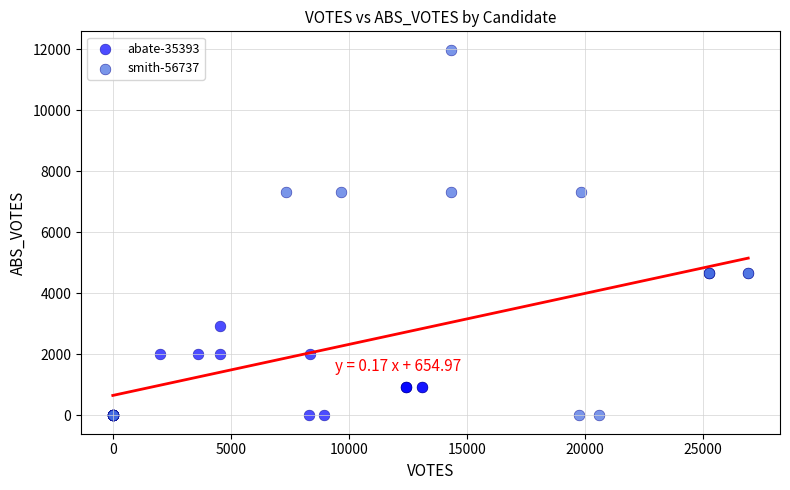

Which series reaches the maximum Y coordinate?

smith-56737